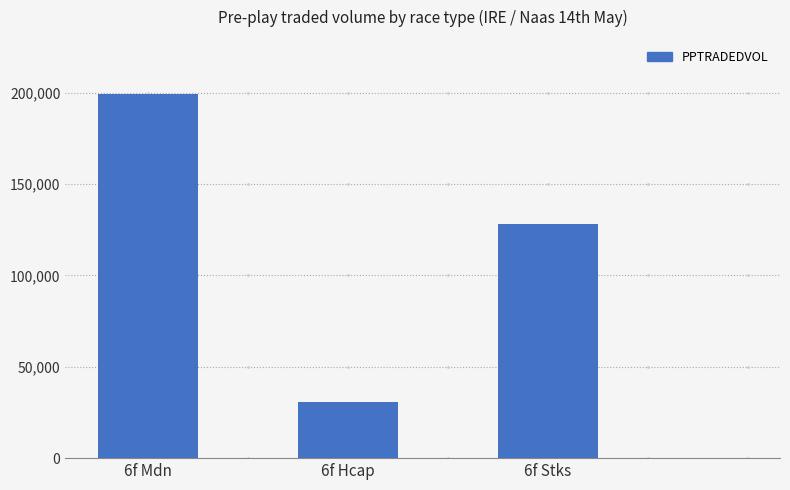

Are the bars grouped side by side (vs. stacked)?

No